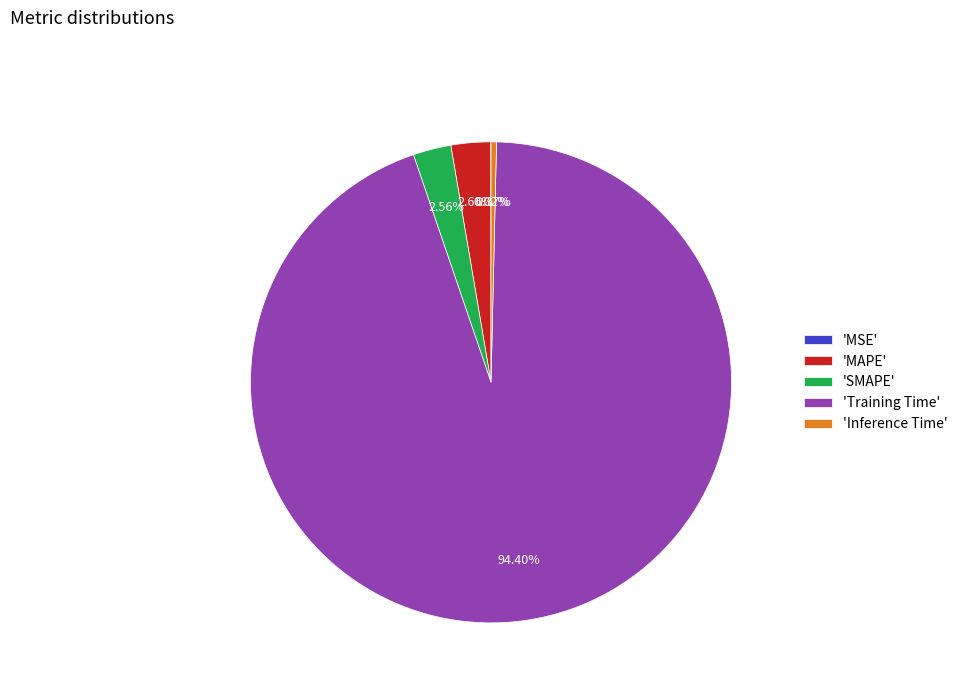

Is 'Inference Time' the majority of the pie?

No